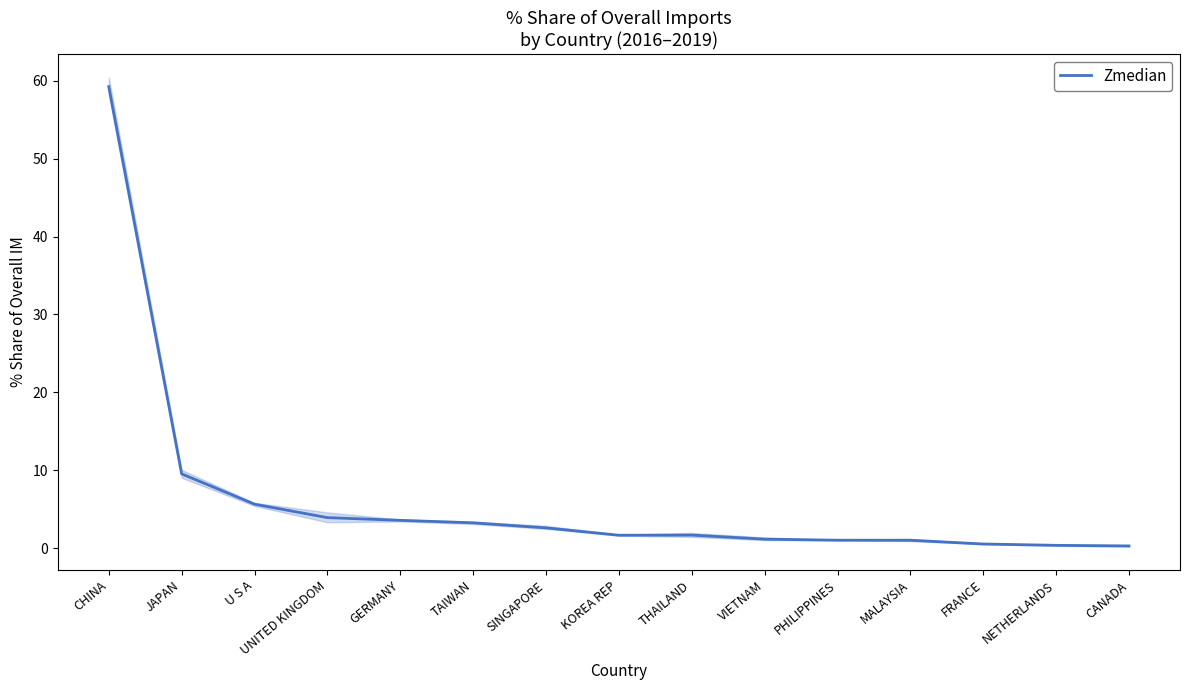

List the labels in order of value, largest first.

CHINA, JAPAN, U S A, UNITED KINGDOM, GERMANY, TAIWAN, SINGAPORE, THAILAND, KOREA REP, VIETNAM, PHILIPPINES, MALAYSIA, FRANCE, NETHERLANDS, CANADA